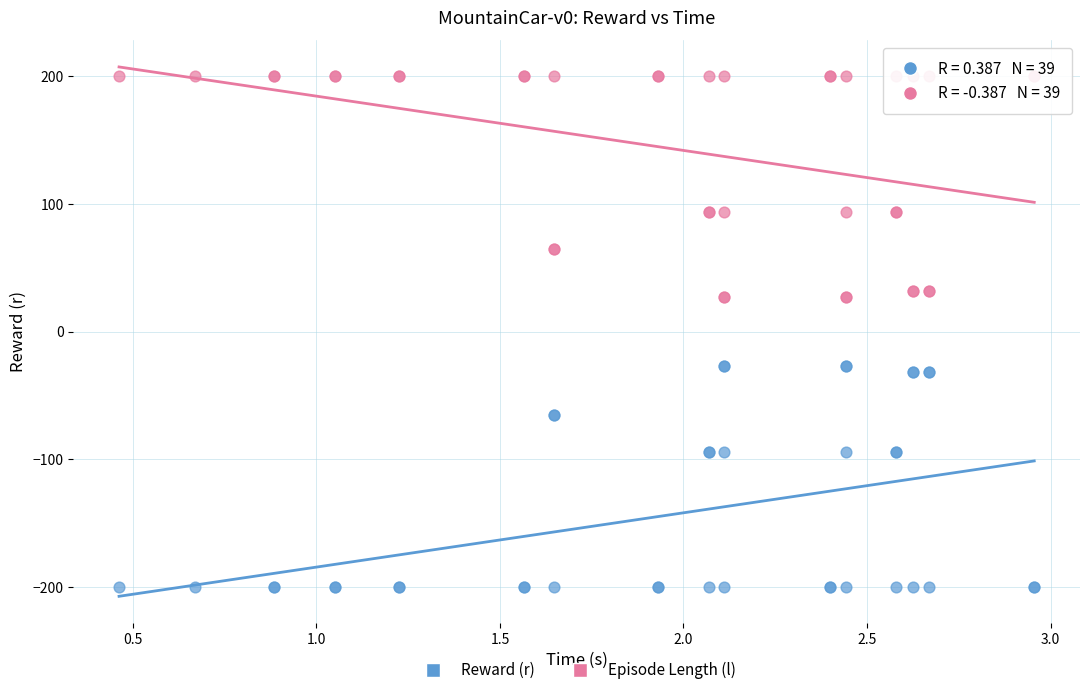

Which series reaches the maximum Y coordinate?

Episode Length (l)